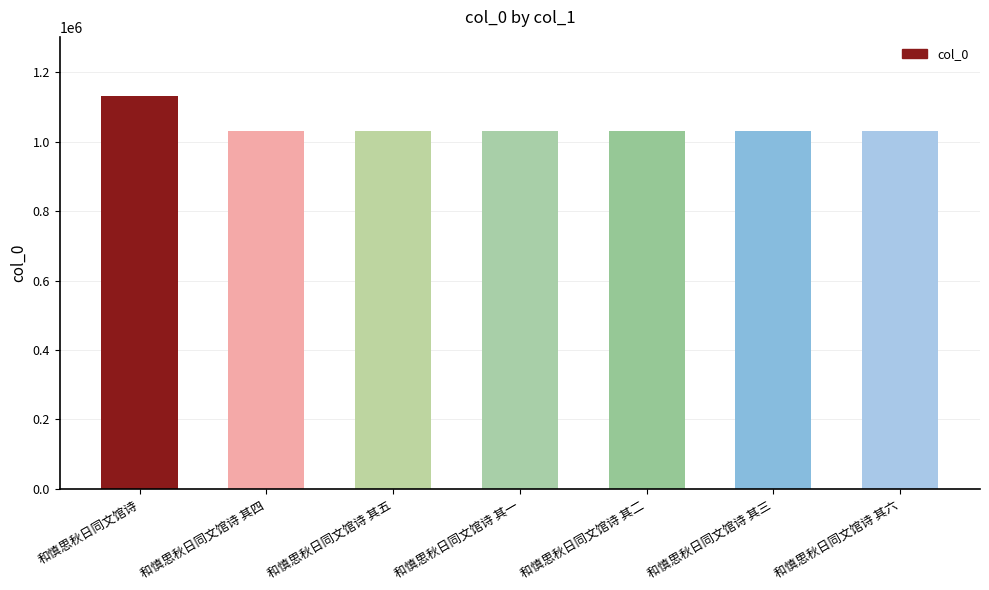

How many data points does each series have?

7